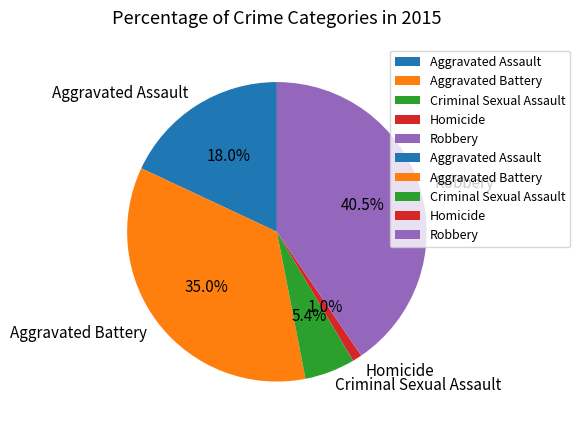

How much of the chart is everything except Criminal Sexual Assault?

94.6%